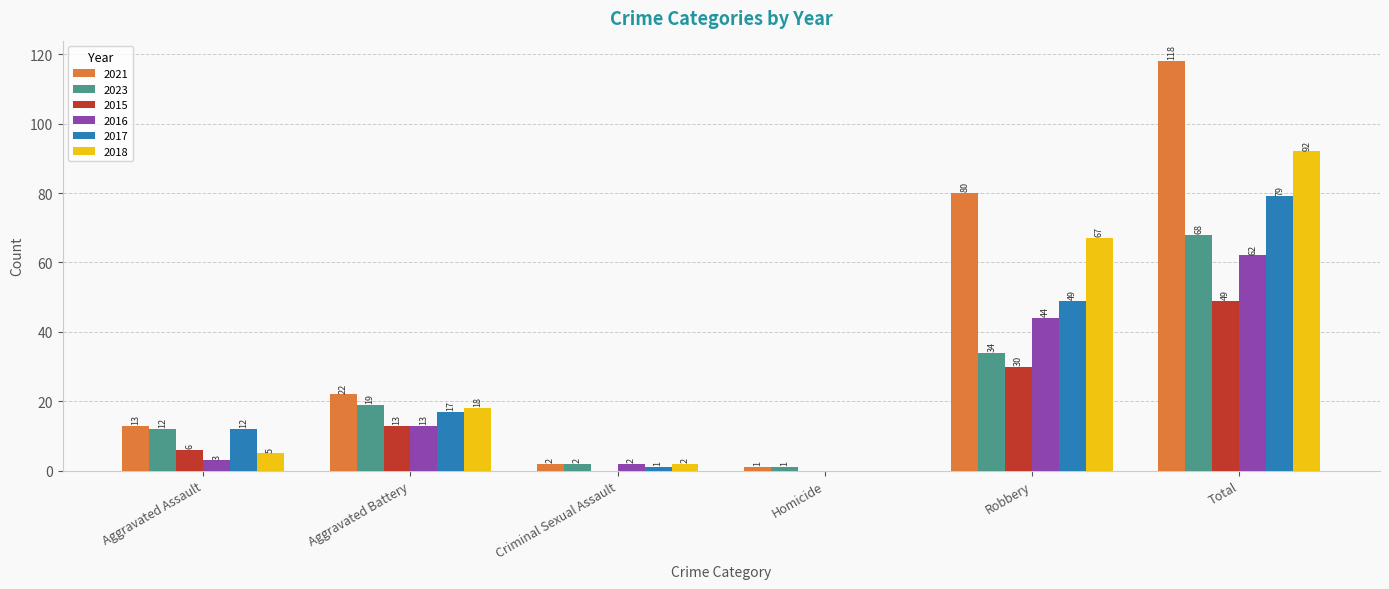

Which series changed the most between Criminal Sexual Assault and Total?

2021